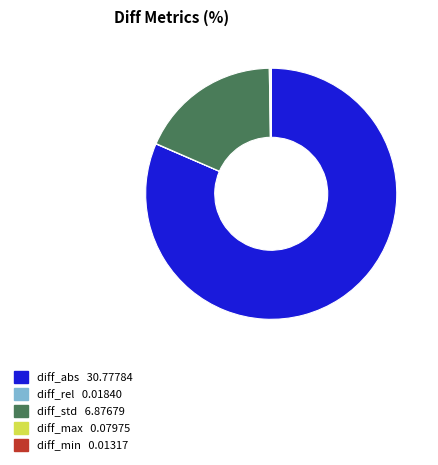

Is it true that diff_abs is 73% of the pie?

False